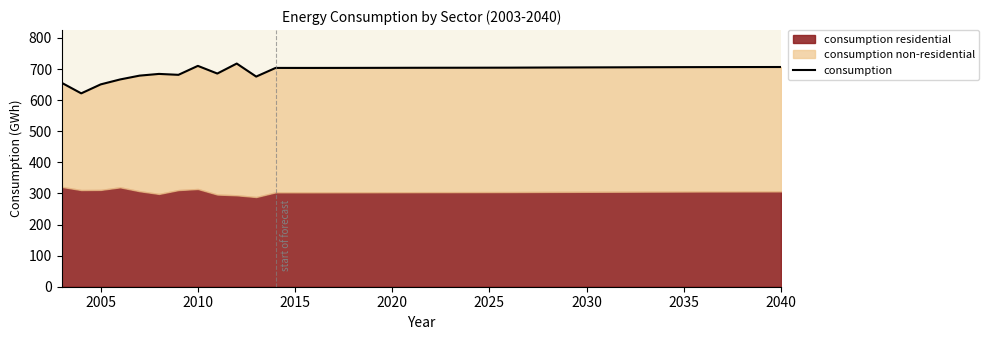

Is it true that consumption equals 703.9 at 2020?

True